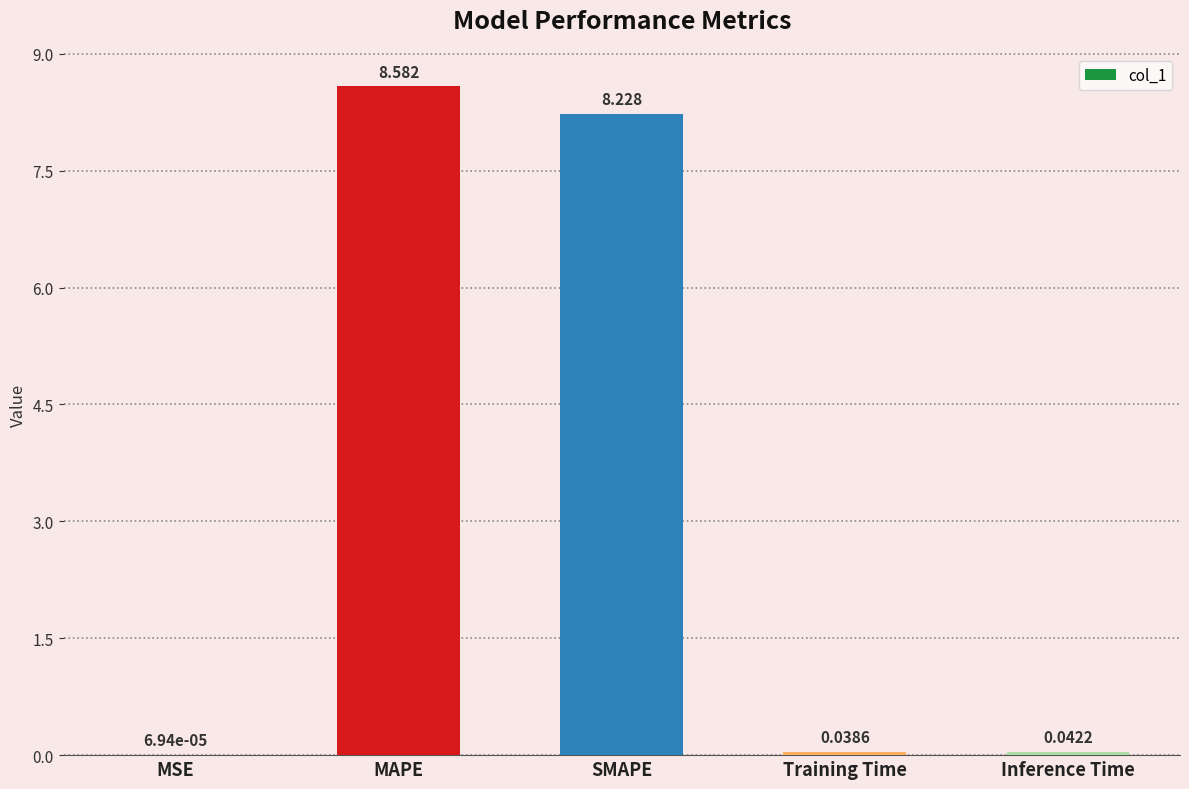

What is the difference between the values at MSE and MAPE?

8.6